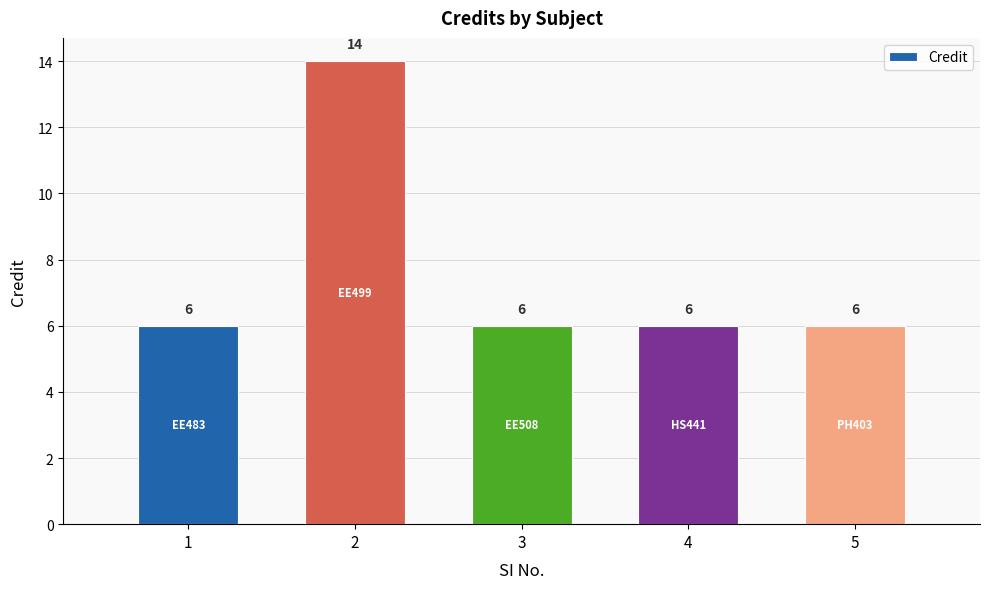

Is it true that the value at 3 is 2?

False